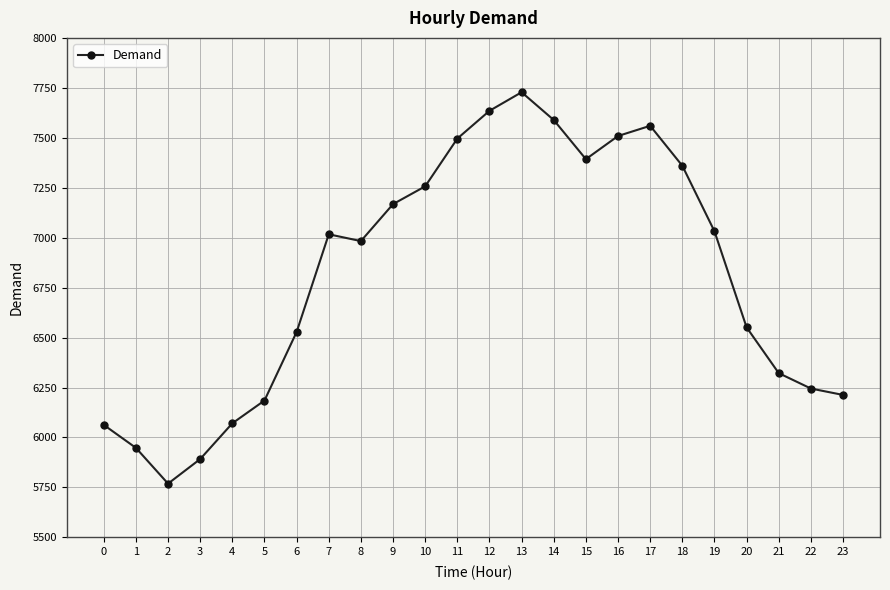

What is the ratio of the value at 0 to the value at 19?

0.9